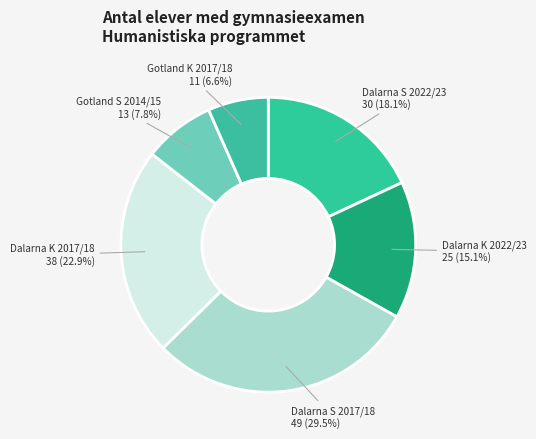

To the nearest percent, what is the average slice percentage?

17%